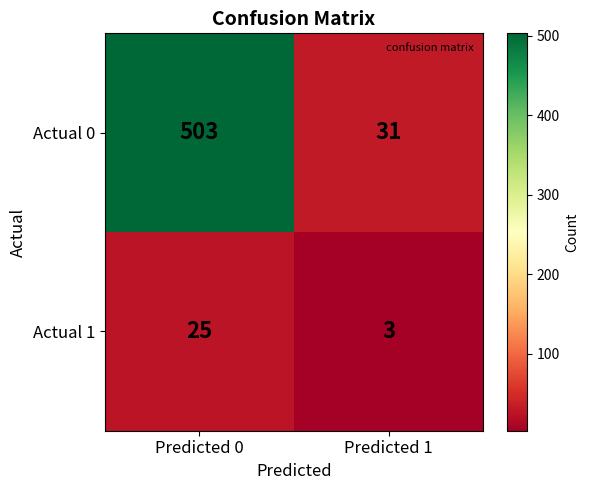

Which label corresponds to the smallest value in the chart?

Predicted 1